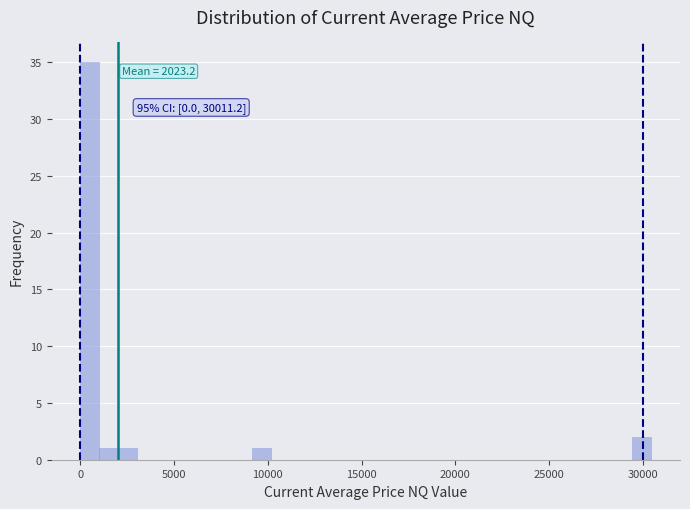

Read against the x-axis, roughly where is the centre of the tallest bar?

500